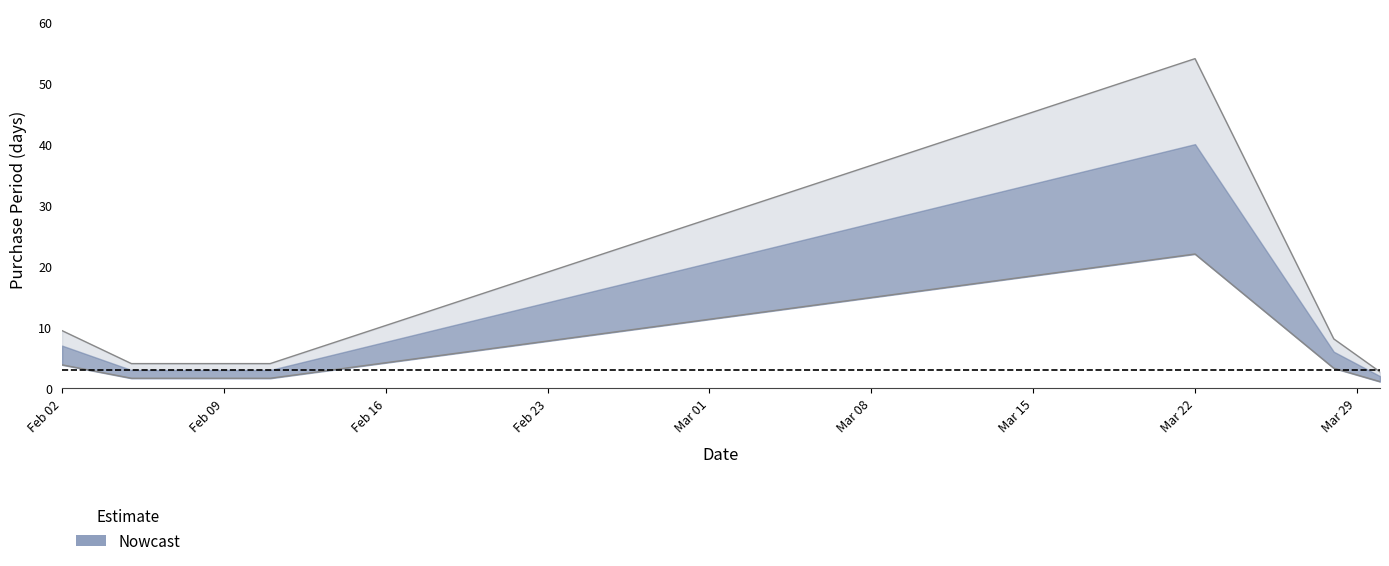

True or false: the data shows 2.7 at 2016-03-30.

True